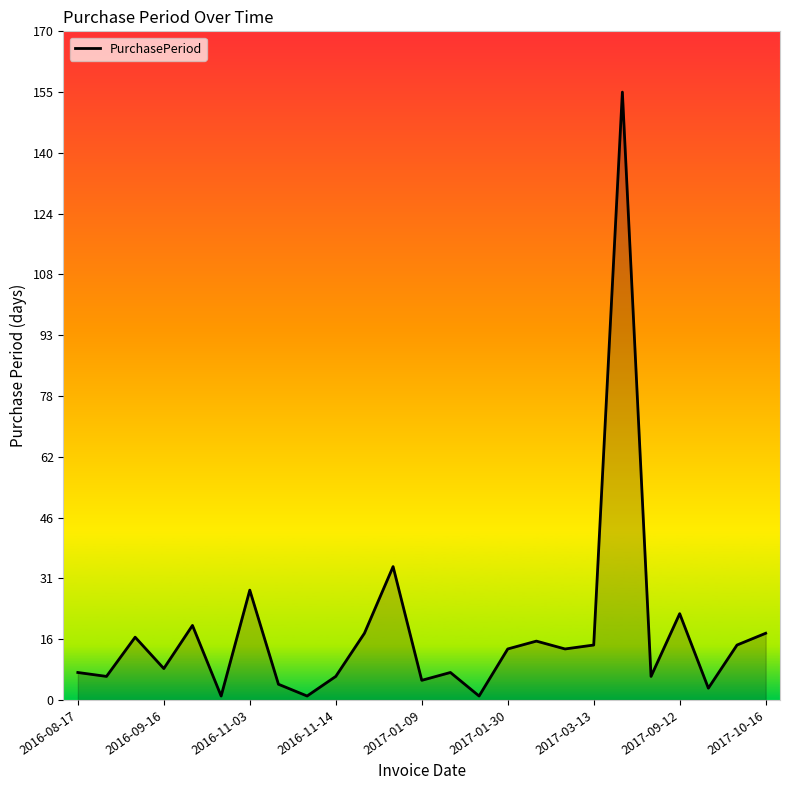

What is the difference between the maximum and minimum values?

154